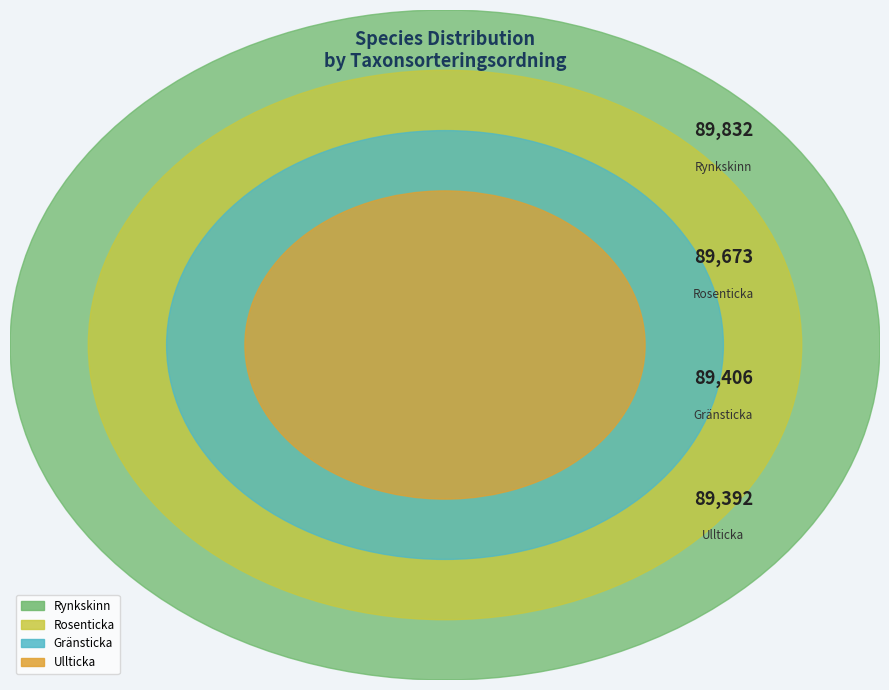

Which has a higher value, Rynkskinn
107508834 or Gränsticka
107508832?

Rynkskinn
107508834